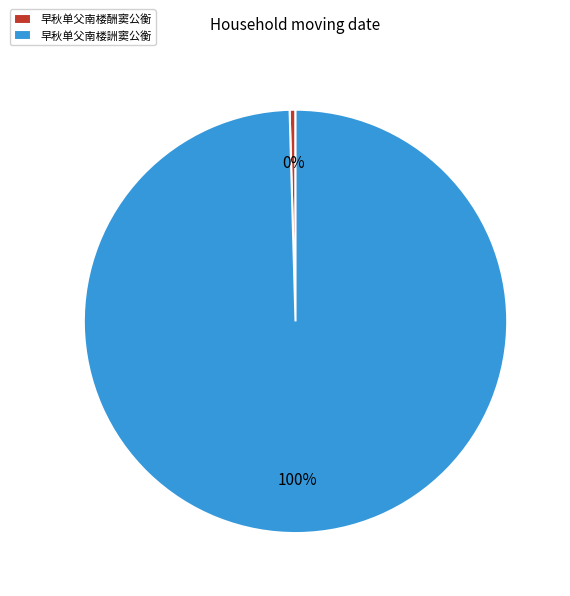

To the nearest percent, what percentage of the pie is 早秋单父南楼詶窦公衡?

100%